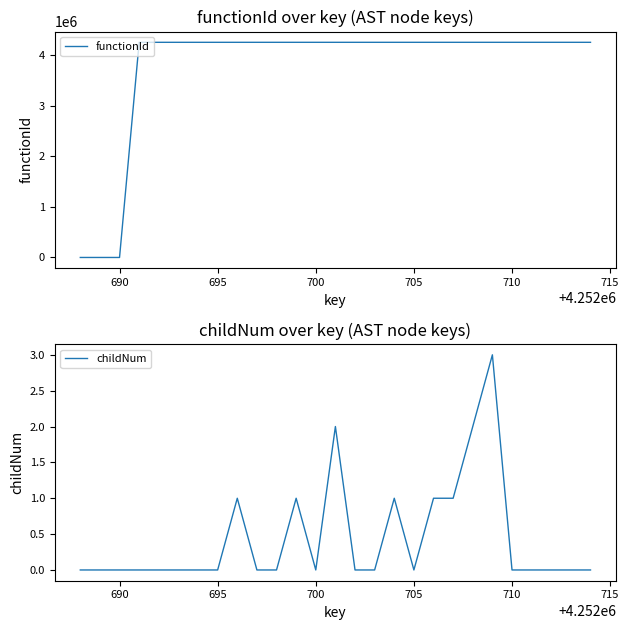

The value of functionId at 695 is 4252689. True or false?

True